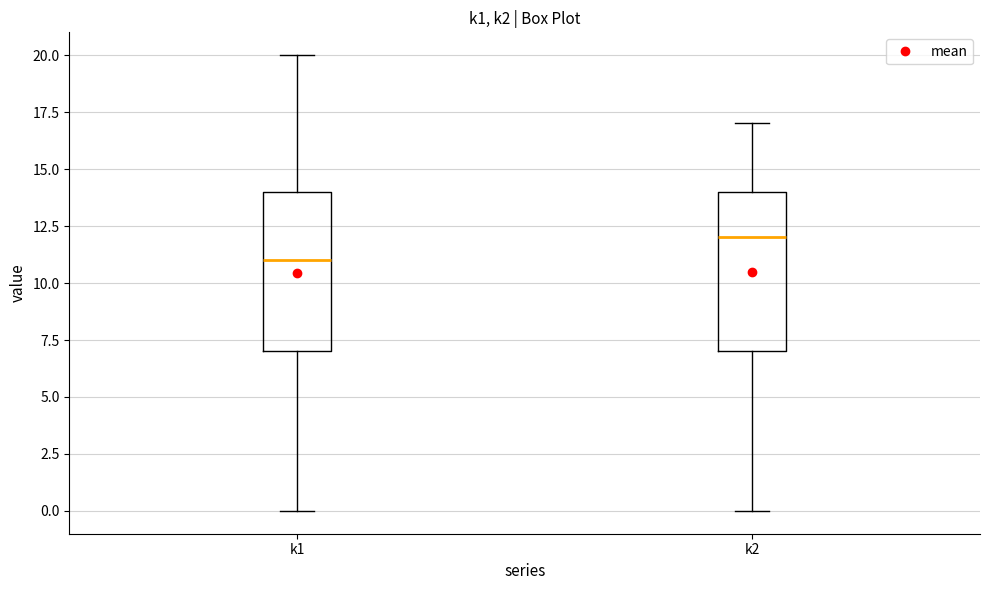

Reading left to right, read every box against the y-axis: the position of its median line, the range the box covers, and the ends of its whiskers. The values are not printed on the chart, so give them approximately, as read against the axis.

k1: median 11, box 7 to 14, whiskers 0 to 20
k2: median 12, box 7 to 14, whiskers 0 to 17